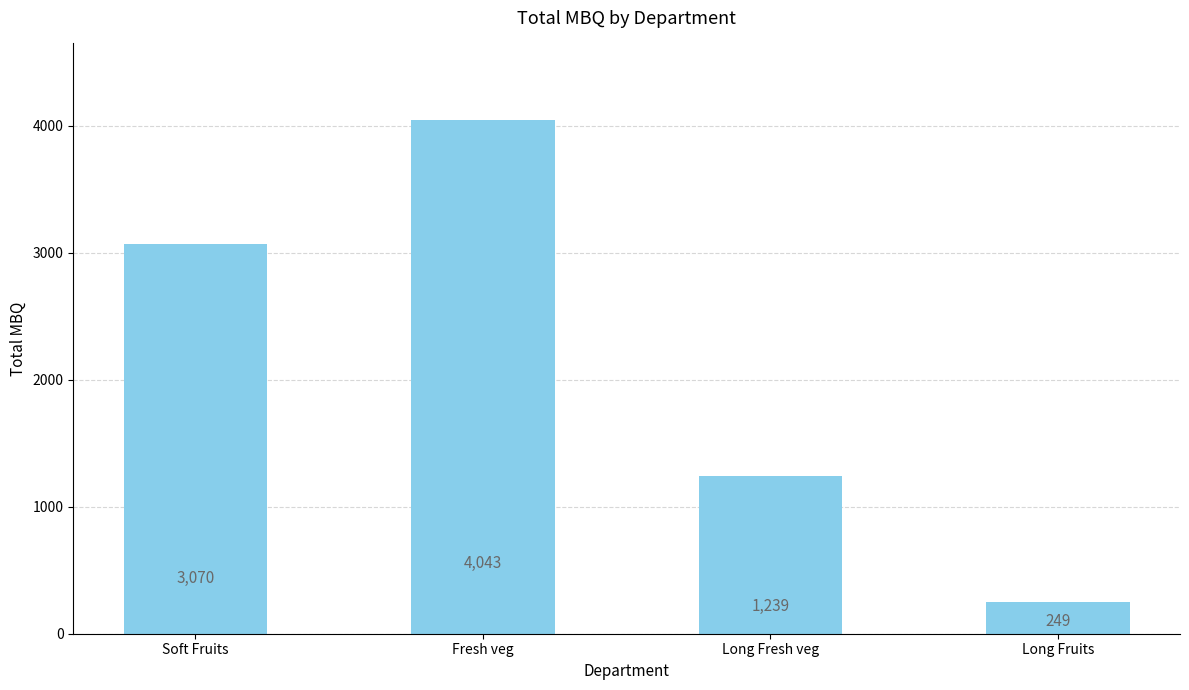

What is the difference between the second highest and second lowest values?

1831